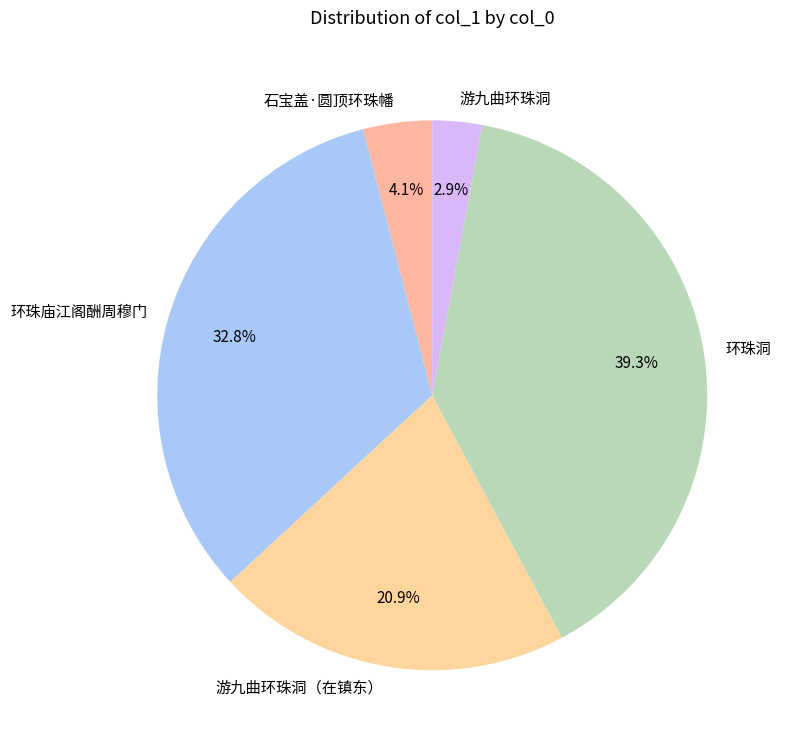

To the nearest percent, what is the combined percentage of 游九曲环珠洞 and 环珠庙江阁酬周穆门?

36%